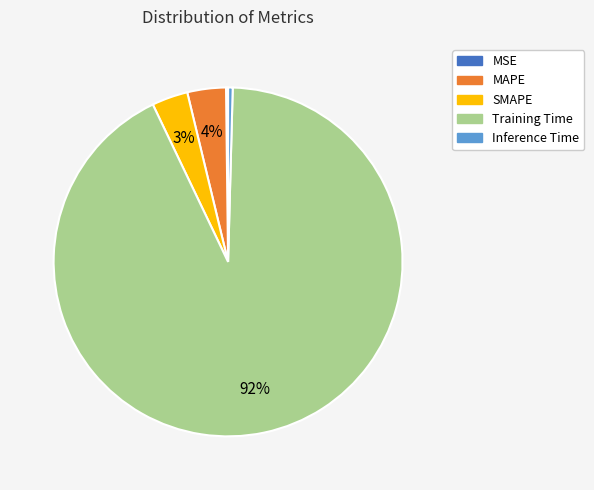

Is the sum of SMAPE and MAPE greater than half?

No